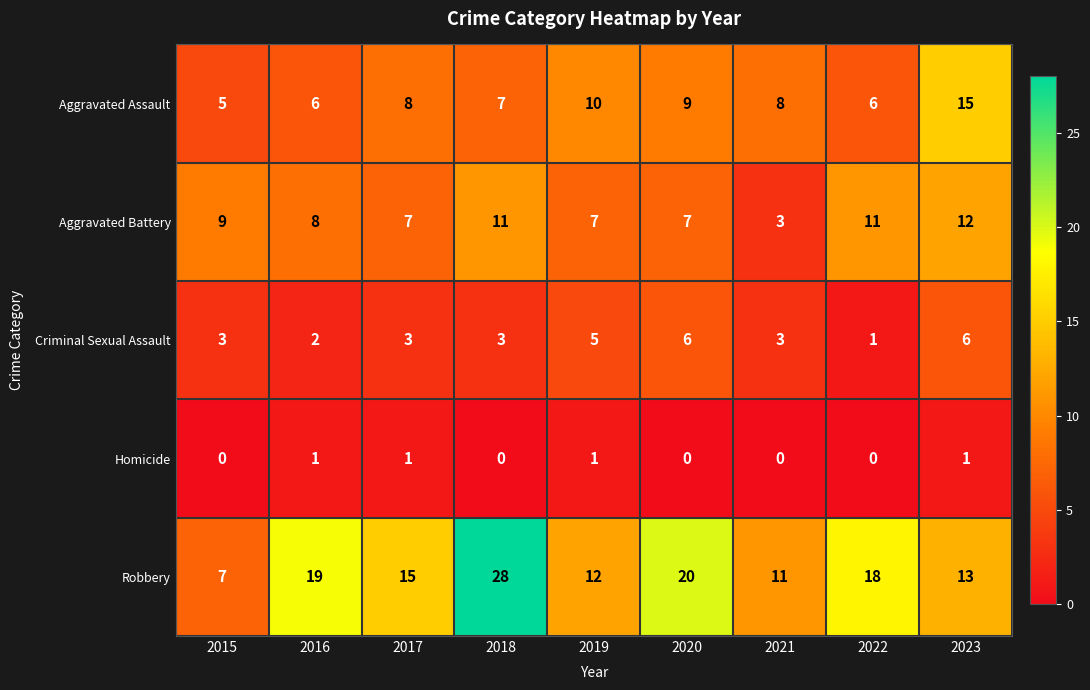

At which label is Aggravated Assault closest to 10?

2019